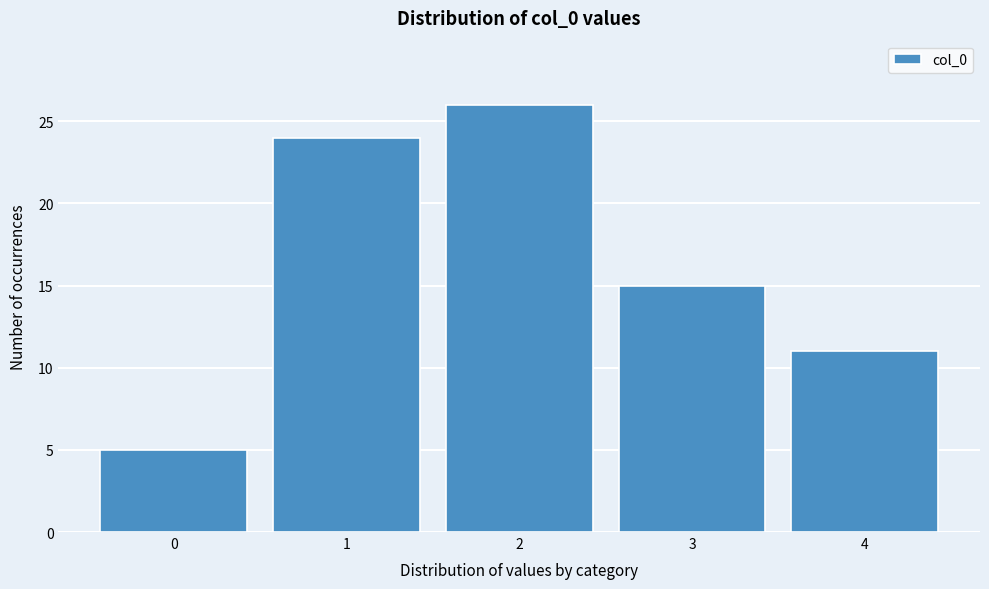

Reading left to right, what are all the values shown in this chart?

5	24	26	15	11